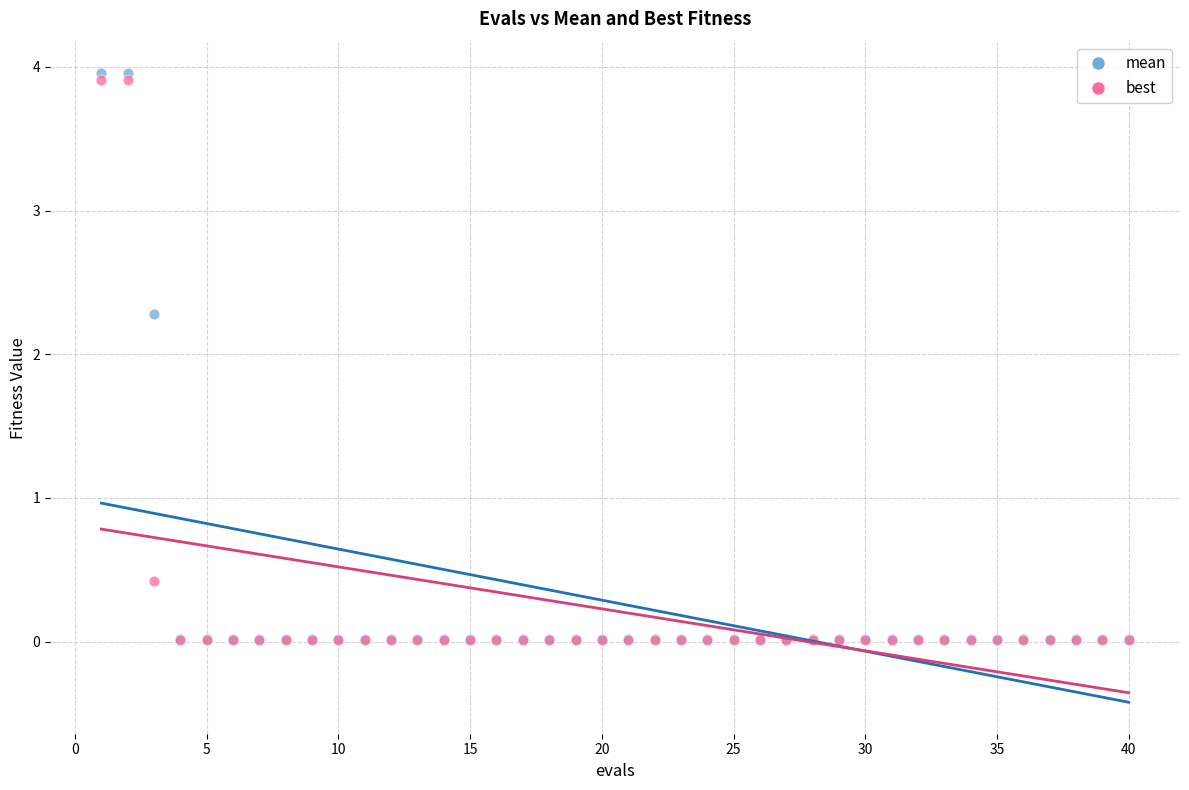

In the best series, what Y value is closest to 1?

0.4